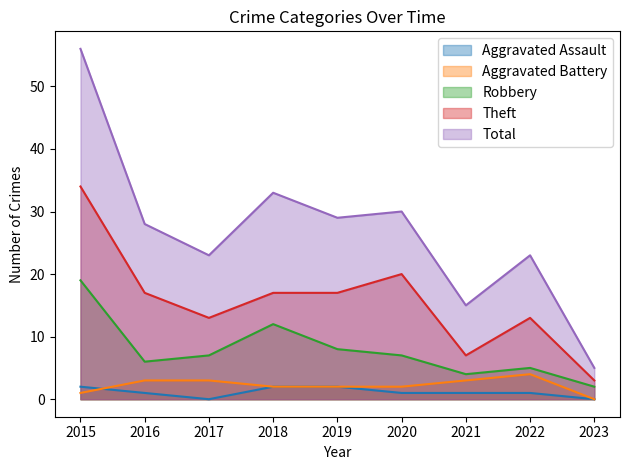

The Robbery series shows 12 at 2020. True or false?

False